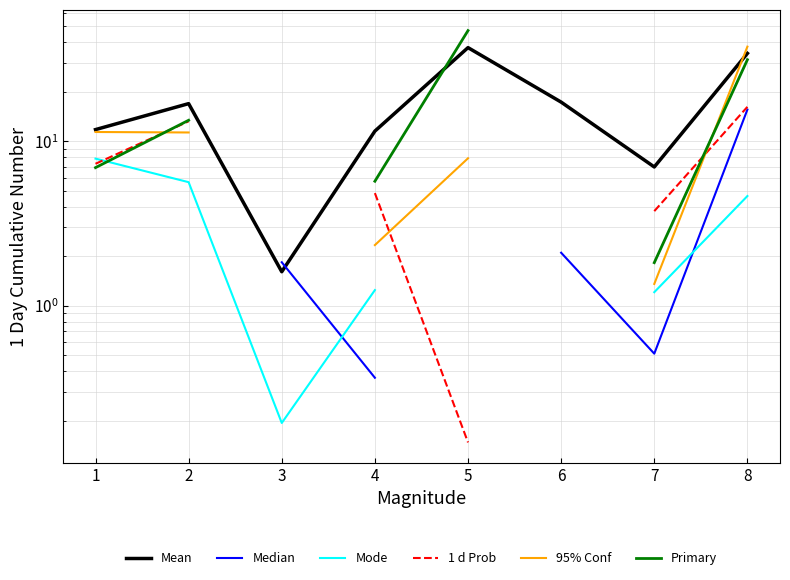

Which series ends up on top after the final intersection of 95% Conf and Primary?

95% Conf